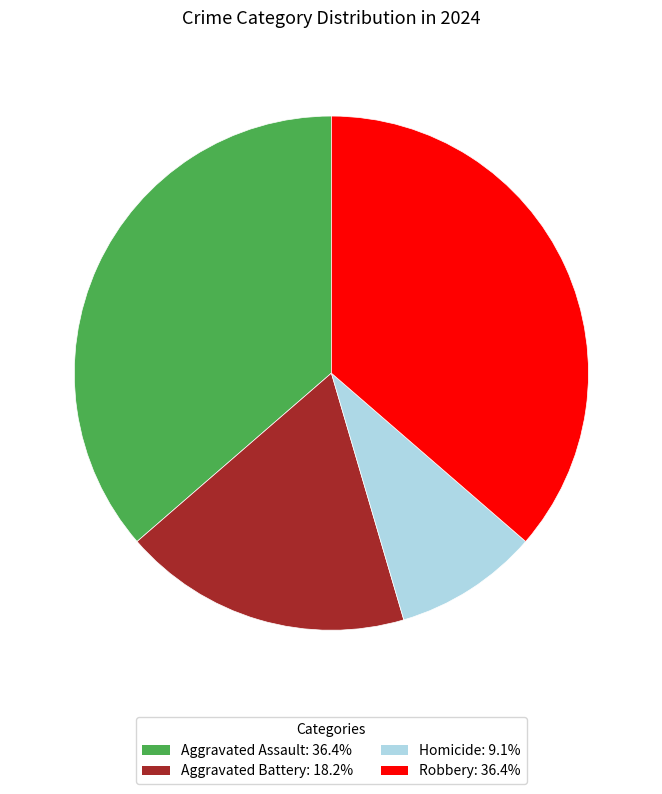

Is there any slice that represents more than half of the pie?

No